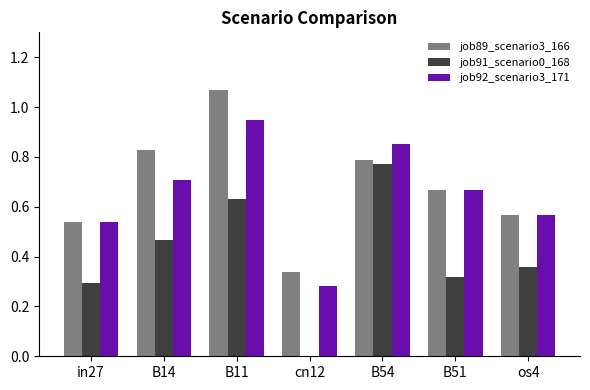

Between B11 and cn12, which series saw the biggest shift?

job89_scenario3_166